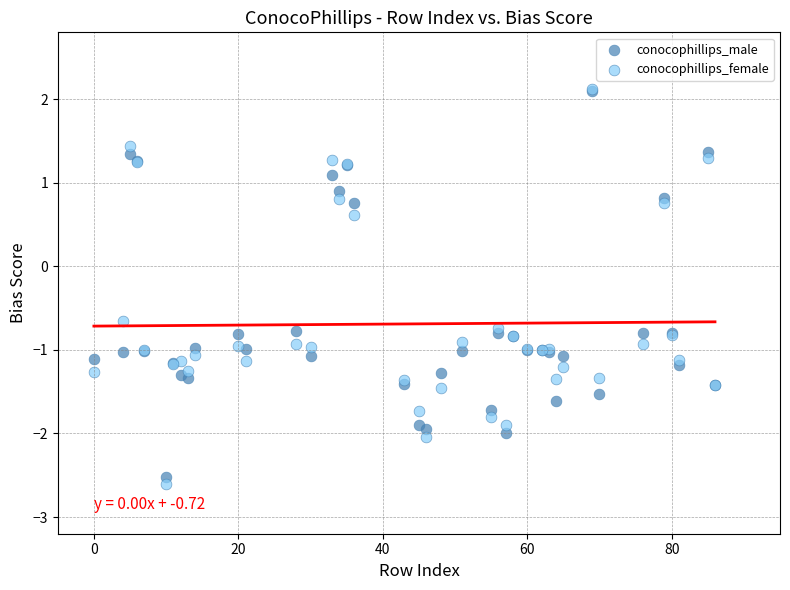

What are all the series names shown in the legend?

conocophillips_male, conocophillips_female